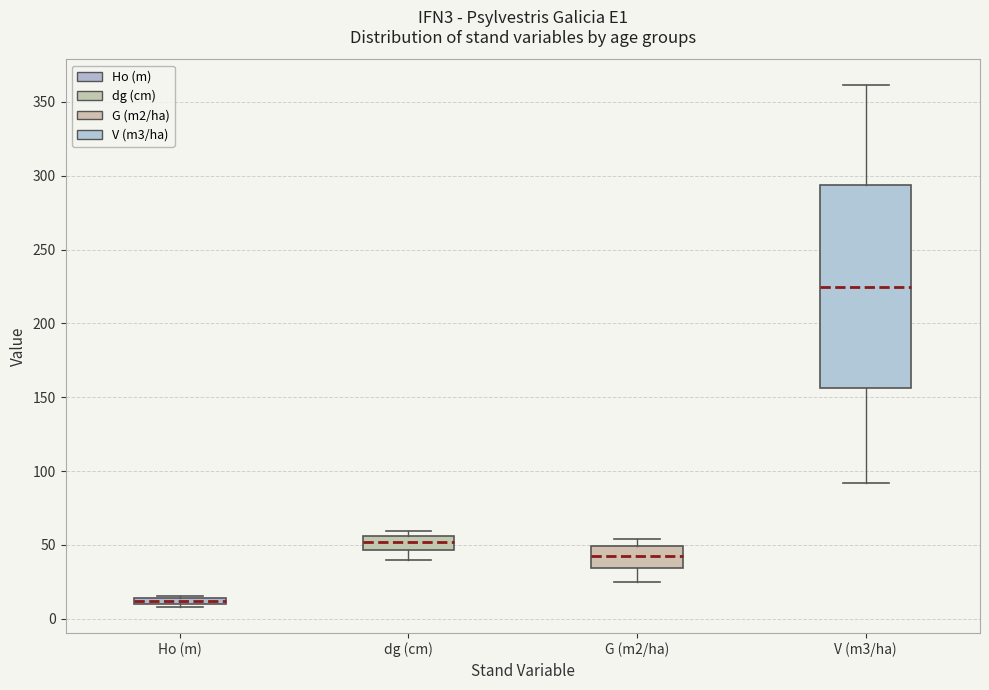

Which box has the highest median line?

V (m3/ha)